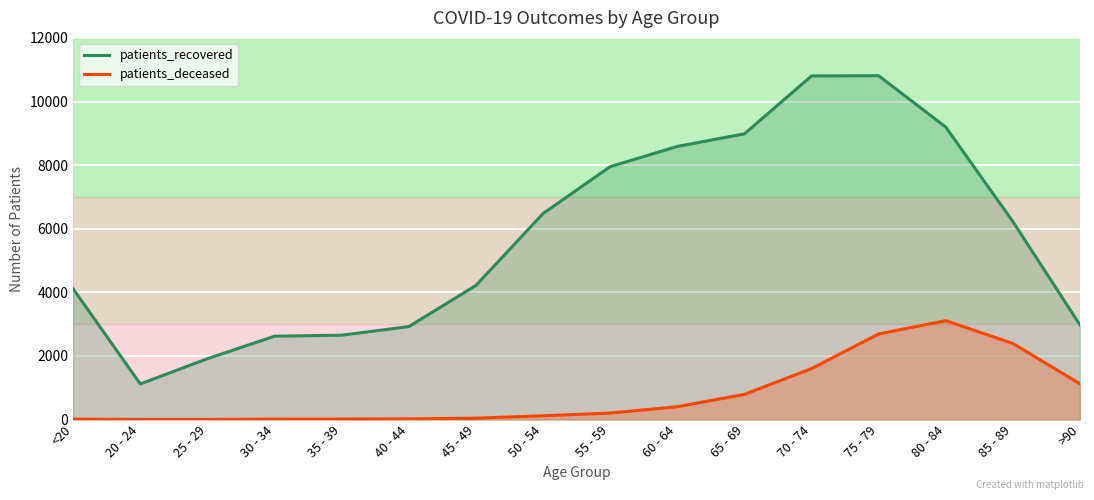

Which category has the highest value in the patients_recovered series?

75 - 79